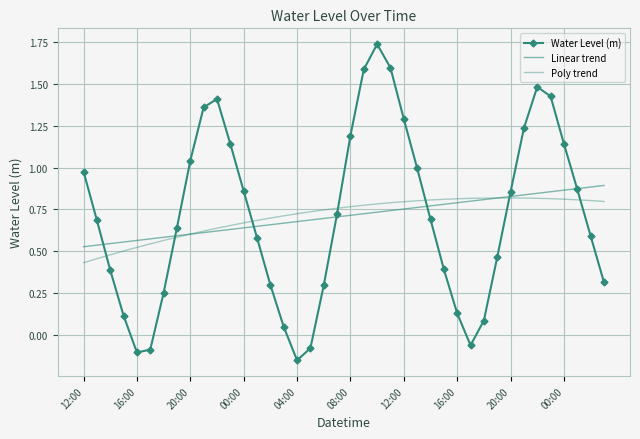

How many series are shown in this chart?

3